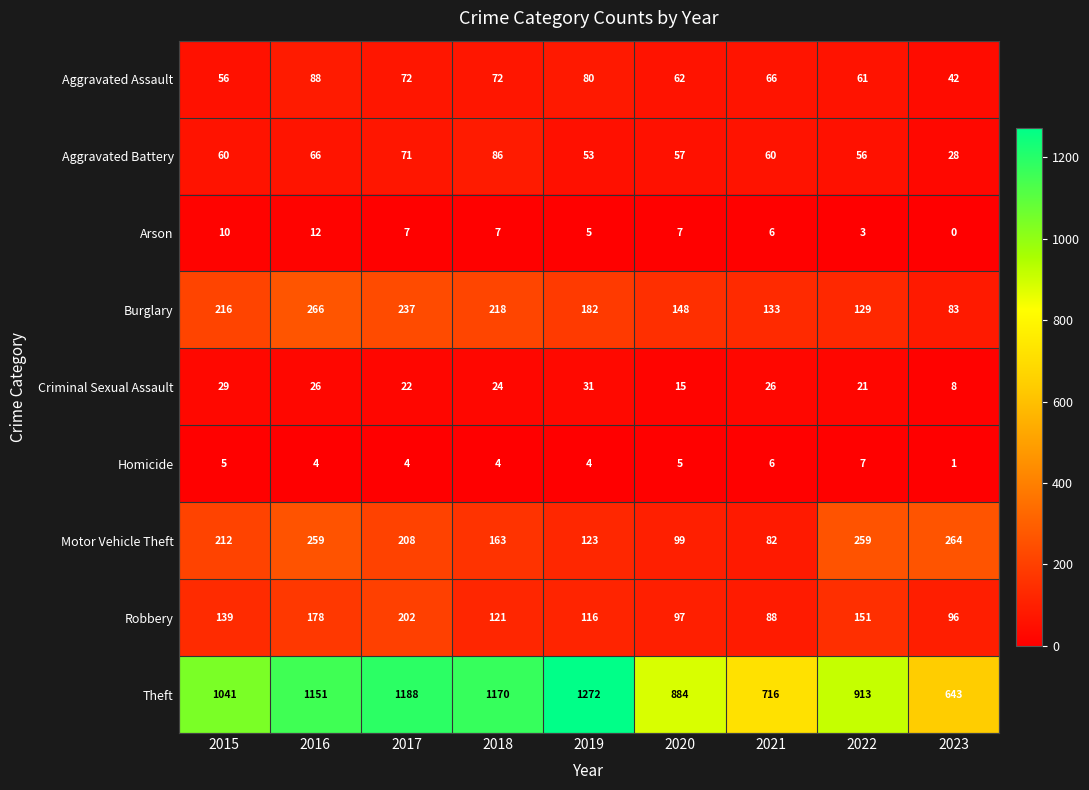

What is the minimum value for Aggravated Assault?

42